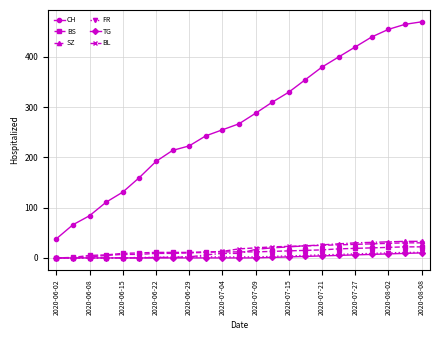

True or false: CH has more than 2 points higher than both neighbors.

False